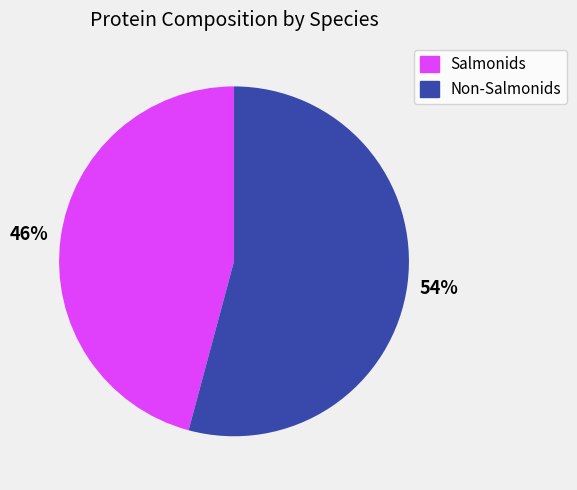

Do Non-Salmonids and Salmonids together represent more than half of the pie?

Yes